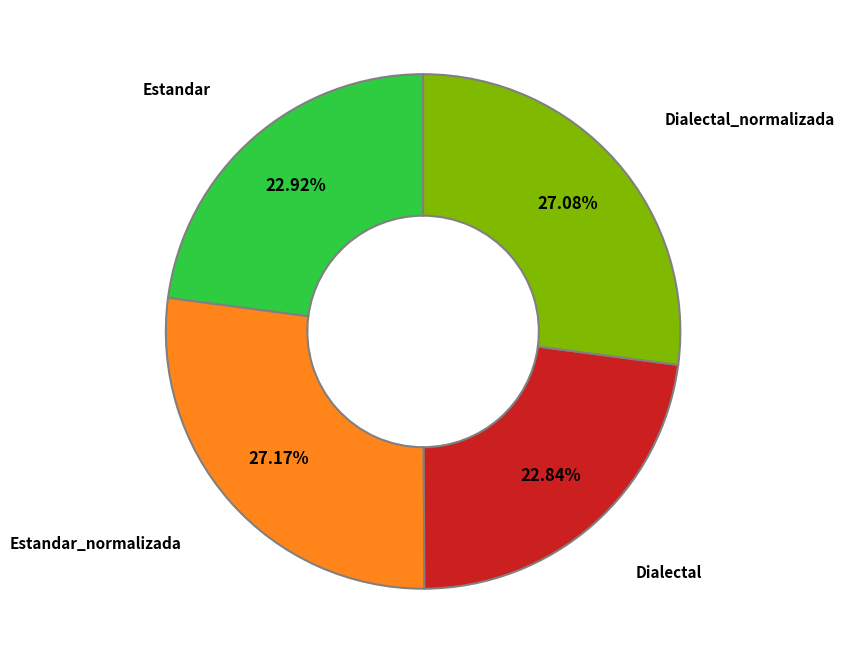

How many slices are in this pie chart?

4